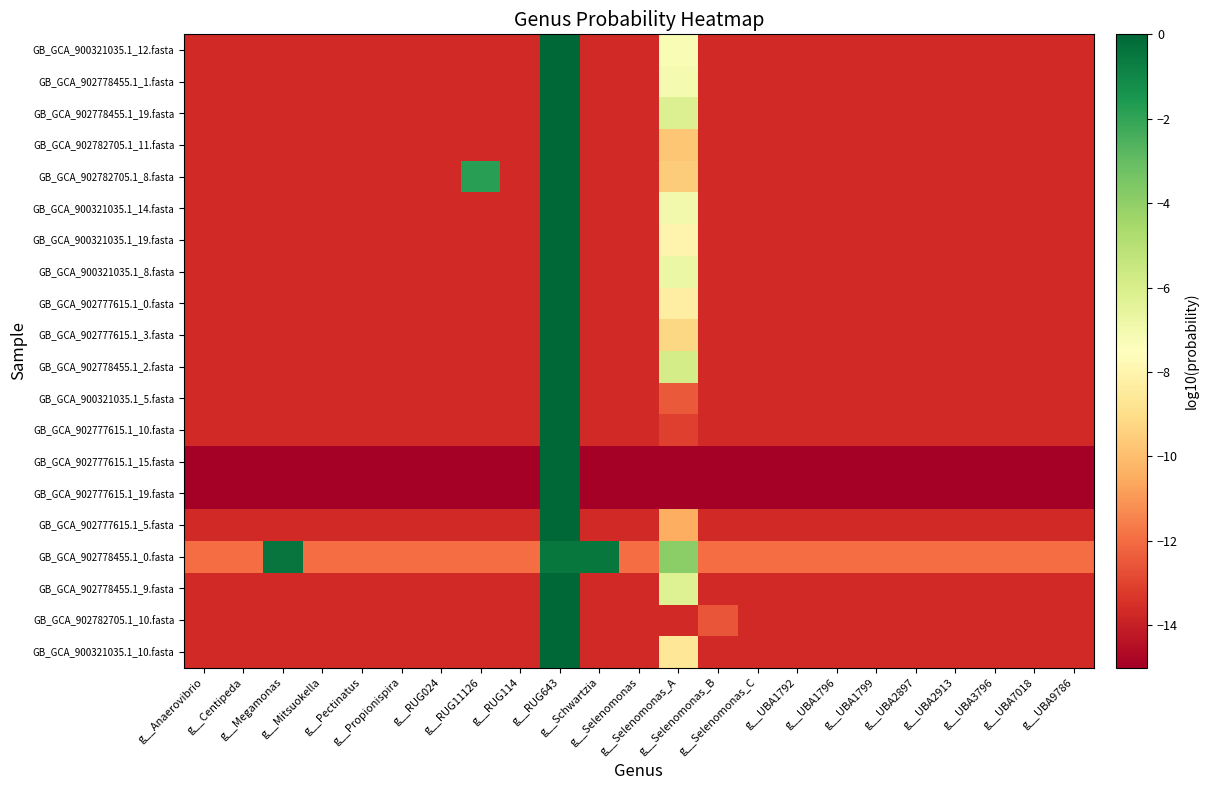

Reading right to left, transcribe all the data shown in this chart.

GB_GCA_900321035.1_12.fasta: g__UBA9786=-13.7	g__UBA7018=-13.7	g__UBA3796=-13.7	g__UBA2913=-13.7	g__UBA2897=-13.7	g__UBA1799=-13.7	g__UBA1796=-13.7	g__UBA1792=-13.7	g__Selenomonas_C=-13.7	g__Selenomonas_B=-13.7	g__Selenomonas_A=-7.3	g__Selenomonas=-13.7	g__Schwartzia=-13.7	g__RUG643=-0.0	g__RUG114=-13.7	g__RUG11126=-13.7	g__RUG024=-13.7	g__Propionispira=-13.7	g__Pectinatus=-13.7	g__Mitsuokella=-13.7	g__Megamonas=-13.7	g__Centipeda=-13.7	g__Anaerovibrio=-13.7
GB_GCA_902778455.1_1.fasta: g__UBA9786=-13.7	g__UBA7018=-13.7	g__UBA3796=-13.7	g__UBA2913=-13.7	g__UBA2897=-13.7	g__UBA1799=-13.7	g__UBA1796=-13.7	g__UBA1792=-13.7	g__Selenomonas_C=-13.7	g__Selenomonas_B=-13.7	g__Selenomonas_A=-7.1	g__Selenomonas=-13.7	g__Schwartzia=-13.7	g__RUG643=-0.0	g__RUG114=-13.7	g__RUG11126=-13.7	g__RUG024=-13.7	g__Propionispira=-13.7	g__Pectinatus=-13.7	g__Mitsuokella=-13.7	g__Megamonas=-13.7	g__Centipeda=-13.7	g__Anaerovibrio=-13.7
GB_GCA_902778455.1_19.fasta: g__UBA9786=-13.7	g__UBA7018=-13.7	g__UBA3796=-13.7	g__UBA2913=-13.7	g__UBA2897=-13.7	g__UBA1799=-13.7	g__UBA1796=-13.7	g__UBA1792=-13.7	g__Selenomonas_C=-13.7	g__Selenomonas_B=-13.7	g__Selenomonas_A=-6.2	g__Selenomonas=-13.7	g__Schwartzia=-13.7	g__RUG643=-0.0	g__RUG114=-13.7	g__RUG11126=-13.7	g__RUG024=-13.7	g__Propionispira=-13.7	g__Pectinatus=-13.7	g__Mitsuokella=-13.7	g__Megamonas=-13.7	g__Centipeda=-13.7	g__Anaerovibrio=-13.7
GB_GCA_902782705.1_11.fasta: g__UBA9786=-13.7	g__UBA7018=-13.7	g__UBA3796=-13.7	g__UBA2913=-13.7	g__UBA2897=-13.7	g__UBA1799=-13.7	g__UBA1796=-13.7	g__UBA1792=-13.7	g__Selenomonas_C=-13.7	g__Selenomonas_B=-13.7	g__Selenomonas_A=-9.7	g__Selenomonas=-13.7	g__Schwartzia=-13.7	g__RUG643=-0.0	g__RUG114=-13.7	g__RUG11126=-13.7	g__RUG024=-13.7	g__Propionispira=-13.7	g__Pectinatus=-13.7	g__Mitsuokella=-13.7	g__Megamonas=-13.7	g__Centipeda=-13.7	g__Anaerovibrio=-13.7
GB_GCA_902782705.1_8.fasta: g__UBA9786=-13.7	g__UBA7018=-13.7	g__UBA3796=-13.7	g__UBA2913=-13.7	g__UBA2897=-13.7	g__UBA1799=-13.7	g__UBA1796=-13.7	g__UBA1792=-13.7	g__Selenomonas_C=-13.7	g__Selenomonas_B=-13.7	g__Selenomonas_A=-9.6	g__Selenomonas=-13.7	g__Schwartzia=-13.7	g__RUG643=-0.0	g__RUG114=-13.7	g__RUG11126=-1.8	g__RUG024=-13.7	g__Propionispira=-13.7	g__Pectinatus=-13.7	g__Mitsuokella=-13.7	g__Megamonas=-13.7	g__Centipeda=-13.7	g__Anaerovibrio=-13.7
GB_GCA_900321035.1_14.fasta: g__UBA9786=-13.7	g__UBA7018=-13.7	g__UBA3796=-13.7	g__UBA2913=-13.7	g__UBA2897=-13.7	g__UBA1799=-13.7	g__UBA1796=-13.7	g__UBA1792=-13.7	g__Selenomonas_C=-13.7	g__Selenomonas_B=-13.7	g__Selenomonas_A=-7.0	g__Selenomonas=-13.7	g__Schwartzia=-13.7	g__RUG643=-0.0	g__RUG114=-13.7	g__RUG11126=-13.7	g__RUG024=-13.7	g__Propionispira=-13.7	g__Pectinatus=-13.7	g__Mitsuokella=-13.7	g__Megamonas=-13.7	g__Centipeda=-13.7	g__Anaerovibrio=-13.7
GB_GCA_900321035.1_19.fasta: g__UBA9786=-13.7	g__UBA7018=-13.7	g__UBA3796=-13.7	g__UBA2913=-13.7	g__UBA2897=-13.7	g__UBA1799=-13.7	g__UBA1796=-13.7	g__UBA1792=-13.7	g__Selenomonas_C=-13.7	g__Selenomonas_B=-13.7	g__Selenomonas_A=-8.0	g__Selenomonas=-13.7	g__Schwartzia=-13.7	g__RUG643=-0.0	g__RUG114=-13.7	g__RUG11126=-13.7	g__RUG024=-13.7	g__Propionispira=-13.7	g__Pectinatus=-13.7	g__Mitsuokella=-13.7	g__Megamonas=-13.7	g__Centipeda=-13.7	g__Anaerovibrio=-13.7
GB_GCA_900321035.1_8.fasta: g__UBA9786=-13.7	g__UBA7018=-13.7	g__UBA3796=-13.7	g__UBA2913=-13.7	g__UBA2897=-13.7	g__UBA1799=-13.7	g__UBA1796=-13.7	g__UBA1792=-13.7	g__Selenomonas_C=-13.7	g__Selenomonas_B=-13.7	g__Selenomonas_A=-6.8	g__Selenomonas=-13.7	g__Schwartzia=-13.7	g__RUG643=-0.0	g__RUG114=-13.7	g__RUG11126=-13.7	g__RUG024=-13.7	g__Propionispira=-13.7	g__Pectinatus=-13.7	g__Mitsuokella=-13.7	g__Megamonas=-13.7	g__Centipeda=-13.7	g__Anaerovibrio=-13.7
GB_GCA_902777615.1_0.fasta: g__UBA9786=-13.7	g__UBA7018=-13.7	g__UBA3796=-13.7	g__UBA2913=-13.7	g__UBA2897=-13.7	g__UBA1799=-13.7	g__UBA1796=-13.7	g__UBA1792=-13.7	g__Selenomonas_C=-13.7	g__Selenomonas_B=-13.7	g__Selenomonas_A=-8.3	g__Selenomonas=-13.7	g__Schwartzia=-13.7	g__RUG643=-0.0	g__RUG114=-13.7	g__RUG11126=-13.7	g__RUG024=-13.7	g__Propionispira=-13.7	g__Pectinatus=-13.7	g__Mitsuokella=-13.7	g__Megamonas=-13.7	g__Centipeda=-13.7	g__Anaerovibrio=-13.7
GB_GCA_902777615.1_3.fasta: g__UBA9786=-13.7	g__UBA7018=-13.7	g__UBA3796=-13.7	g__UBA2913=-13.7	g__UBA2897=-13.7	g__UBA1799=-13.7	g__UBA1796=-13.7	g__UBA1792=-13.7	g__Selenomonas_C=-13.7	g__Selenomonas_B=-13.7	g__Selenomonas_A=-9.3	g__Selenomonas=-13.7	g__Schwartzia=-13.7	g__RUG643=-0.0	g__RUG114=-13.7	g__RUG11126=-13.7	g__RUG024=-13.7	g__Propionispira=-13.7	g__Pectinatus=-13.7	g__Mitsuokella=-13.7	g__Megamonas=-13.7	g__Centipeda=-13.7	g__Anaerovibrio=-13.7
GB_GCA_902778455.1_2.fasta: g__UBA9786=-13.7	g__UBA7018=-13.7	g__UBA3796=-13.7	g__UBA2913=-13.7	g__UBA2897=-13.7	g__UBA1799=-13.7	g__UBA1796=-13.7	g__UBA1792=-13.7	g__Selenomonas_C=-13.7	g__Selenomonas_B=-13.7	g__Selenomonas_A=-5.9	g__Selenomonas=-13.7	g__Schwartzia=-13.7	g__RUG643=-0.0	g__RUG114=-13.7	g__RUG11126=-13.7	g__RUG024=-13.7	g__Propionispira=-13.7	g__Pectinatus=-13.7	g__Mitsuokella=-13.7	g__Megamonas=-13.7	g__Centipeda=-13.7	g__Anaerovibrio=-13.7
GB_GCA_900321035.1_5.fasta: g__UBA9786=-13.7	g__UBA7018=-13.7	g__UBA3796=-13.7	g__UBA2913=-13.7	g__UBA2897=-13.7	g__UBA1799=-13.7	g__UBA1796=-13.7	g__UBA1792=-13.7	g__Selenomonas_C=-13.7	g__Selenomonas_B=-13.7	g__Selenomonas_A=-12.5	g__Selenomonas=-13.7	g__Schwartzia=-13.7	g__RUG643=-0.0	g__RUG114=-13.7	g__RUG11126=-13.7	g__RUG024=-13.7	g__Propionispira=-13.7	g__Pectinatus=-13.7	g__Mitsuokella=-13.7	g__Megamonas=-13.7	g__Centipeda=-13.7	g__Anaerovibrio=-13.7
GB_GCA_902777615.1_10.fasta: g__UBA9786=-13.7	g__UBA7018=-13.7	g__UBA3796=-13.7	g__UBA2913=-13.7	g__UBA2897=-13.7	g__UBA1799=-13.7	g__UBA1796=-13.7	g__UBA1792=-13.7	g__Selenomonas_C=-13.7	g__Selenomonas_B=-13.7	g__Selenomonas_A=-13.1	g__Selenomonas=-13.7	g__Schwartzia=-13.7	g__RUG643=-0.0	g__RUG114=-13.7	g__RUG11126=-13.7	g__RUG024=-13.7	g__Propionispira=-13.7	g__Pectinatus=-13.7	g__Mitsuokella=-13.7	g__Megamonas=-13.7	g__Centipeda=-13.7	g__Anaerovibrio=-13.7
GB_GCA_902777615.1_15.fasta: g__UBA9786=-15.0	g__UBA7018=-15.0	g__UBA3796=-15.0	g__UBA2913=-15.0	g__UBA2897=-15.0	g__UBA1799=-15.0	g__UBA1796=-15.0	g__UBA1792=-15.0	g__Selenomonas_C=-15.0	g__Selenomonas_B=-15.0	g__Selenomonas_A=-15.0	g__Selenomonas=-15.0	g__Schwartzia=-15.0	g__RUG643=0.0	g__RUG114=-15.0	g__RUG11126=-15.0	g__RUG024=-15.0	g__Propionispira=-15.0	g__Pectinatus=-15.0	g__Mitsuokella=-15.0	g__Megamonas=-15.0	g__Centipeda=-15.0	g__Anaerovibrio=-15.0
GB_GCA_902777615.1_19.fasta: g__UBA9786=-15.0	g__UBA7018=-15.0	g__UBA3796=-15.0	g__UBA2913=-15.0	g__UBA2897=-15.0	g__UBA1799=-15.0	g__UBA1796=-15.0	g__UBA1792=-15.0	g__Selenomonas_C=-15.0	g__Selenomonas_B=-15.0	g__Selenomonas_A=-15.0	g__Selenomonas=-15.0	g__Schwartzia=-15.0	g__RUG643=0.0	g__RUG114=-15.0	g__RUG11126=-15.0	g__RUG024=-15.0	g__Propionispira=-15.0	g__Pectinatus=-15.0	g__Mitsuokella=-15.0	g__Megamonas=-15.0	g__Centipeda=-15.0	g__Anaerovibrio=-15.0
GB_GCA_902777615.1_5.fasta: g__UBA9786=-13.7	g__UBA7018=-13.7	g__UBA3796=-13.7	g__UBA2913=-13.7	g__UBA2897=-13.7	g__UBA1799=-13.7	g__UBA1796=-13.7	g__UBA1792=-13.7	g__Selenomonas_C=-13.7	g__Selenomonas_B=-13.7	g__Selenomonas_A=-10.5	g__Selenomonas=-13.7	g__Schwartzia=-13.7	g__RUG643=-0.0	g__RUG114=-13.7	g__RUG11126=-13.7	g__RUG024=-13.7	g__Propionispira=-13.7	g__Pectinatus=-13.7	g__Mitsuokella=-13.7	g__Megamonas=-13.7	g__Centipeda=-13.7	g__Anaerovibrio=-13.7
GB_GCA_902778455.1_0.fasta: g__UBA9786=-12.0	g__UBA7018=-12.0	g__UBA3796=-12.0	g__UBA2913=-12.0	g__UBA2897=-12.0	g__UBA1799=-12.0	g__UBA1796=-12.0	g__UBA1792=-12.0	g__Selenomonas_C=-12.0	g__Selenomonas_B=-12.0	g__Selenomonas_A=-3.9	g__Selenomonas=-12.0	g__Schwartzia=-0.5	g__RUG643=-0.5	g__RUG114=-12.0	g__RUG11126=-12.0	g__RUG024=-12.0	g__Propionispira=-12.0	g__Pectinatus=-12.0	g__Mitsuokella=-12.0	g__Megamonas=-0.4	g__Centipeda=-12.0	g__Anaerovibrio=-12.0
GB_GCA_902778455.1_9.fasta: g__UBA9786=-13.7	g__UBA7018=-13.7	g__UBA3796=-13.7	g__UBA2913=-13.7	g__UBA2897=-13.7	g__UBA1799=-13.7	g__UBA1796=-13.7	g__UBA1792=-13.7	g__Selenomonas_C=-13.7	g__Selenomonas_B=-13.7	g__Selenomonas_A=-6.3	g__Selenomonas=-13.7	g__Schwartzia=-13.7	g__RUG643=-0.0	g__RUG114=-13.7	g__RUG11126=-13.7	g__RUG024=-13.7	g__Propionispira=-13.7	g__Pectinatus=-13.7	g__Mitsuokella=-13.7	g__Megamonas=-13.7	g__Centipeda=-13.7	g__Anaerovibrio=-13.7
GB_GCA_902782705.1_10.fasta: g__UBA9786=-13.7	g__UBA7018=-13.7	g__UBA3796=-13.7	g__UBA2913=-13.7	g__UBA2897=-13.7	g__UBA1799=-13.7	g__UBA1796=-13.7	g__UBA1792=-13.7	g__Selenomonas_C=-13.7	g__Selenomonas_B=-12.6	g__Selenomonas_A=-13.7	g__Selenomonas=-13.7	g__Schwartzia=-13.7	g__RUG643=-0.0	g__RUG114=-13.7	g__RUG11126=-13.7	g__RUG024=-13.7	g__Propionispira=-13.7	g__Pectinatus=-13.7	g__Mitsuokella=-13.7	g__Megamonas=-13.7	g__Centipeda=-13.7	g__Anaerovibrio=-13.7
GB_GCA_900321035.1_10.fasta: g__UBA9786=-13.7	g__UBA7018=-13.7	g__UBA3796=-13.7	g__UBA2913=-13.7	g__UBA2897=-13.7	g__UBA1799=-13.7	g__UBA1796=-13.7	g__UBA1792=-13.7	g__Selenomonas_C=-13.7	g__Selenomonas_B=-13.7	g__Selenomonas_A=-8.6	g__Selenomonas=-13.7	g__Schwartzia=-13.7	g__RUG643=-0.0	g__RUG114=-13.7	g__RUG11126=-13.7	g__RUG024=-13.7	g__Propionispira=-13.7	g__Pectinatus=-13.7	g__Mitsuokella=-13.7	g__Megamonas=-13.7	g__Centipeda=-13.7	g__Anaerovibrio=-13.7